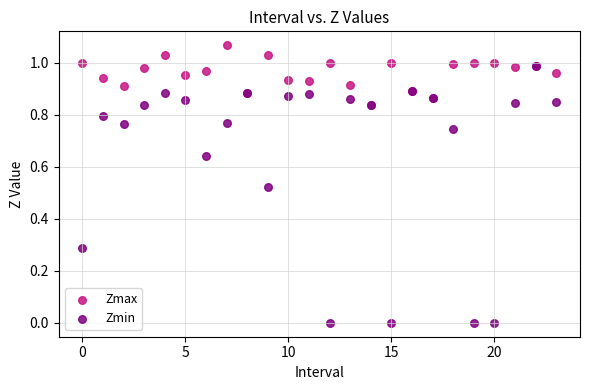

Which series reaches the maximum Y coordinate?

Zmax